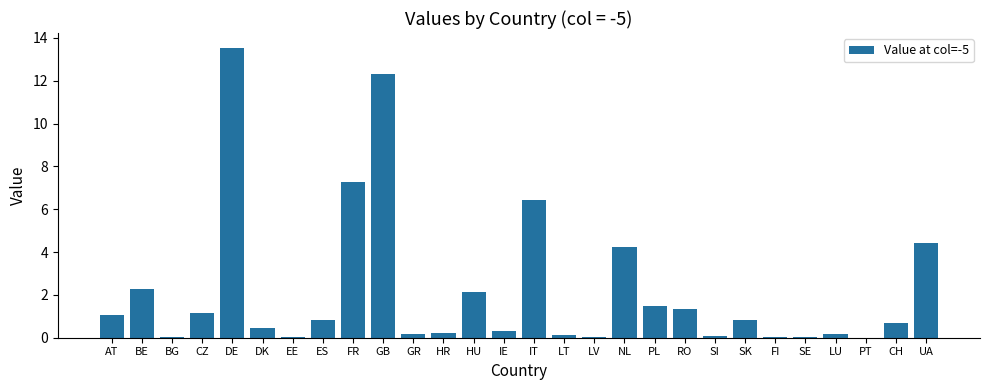

At which label is the value closest to 6?

IT